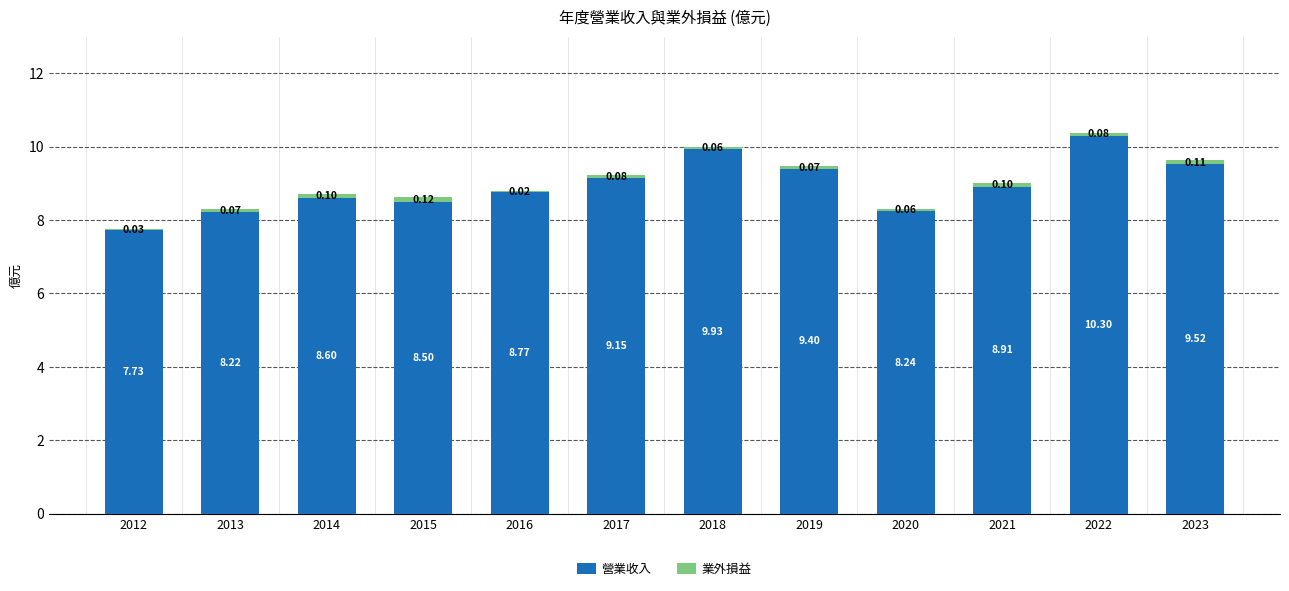

What is the sum of all 營業收入 values?

107.3